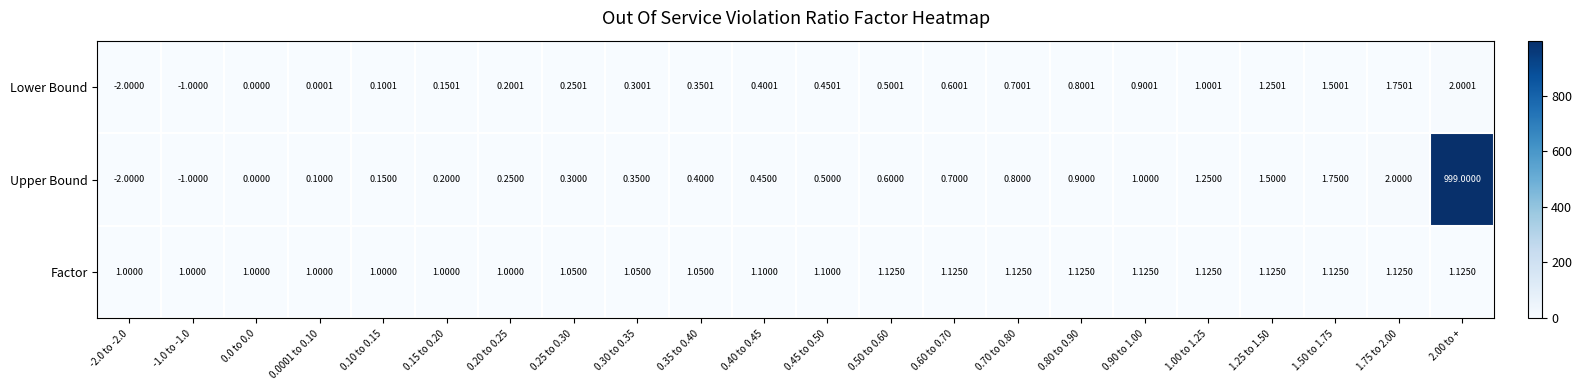

Which series has the widest spread of values?

Upper Bound